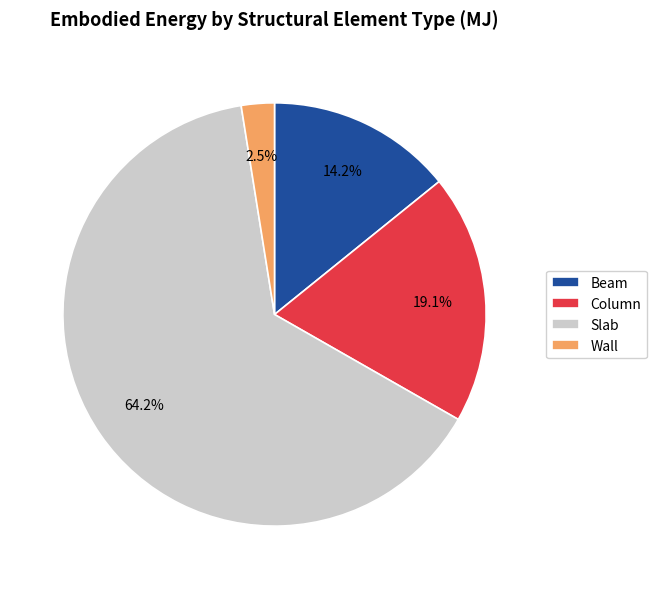

True or false: Slab accounts for 73% of the total.

False